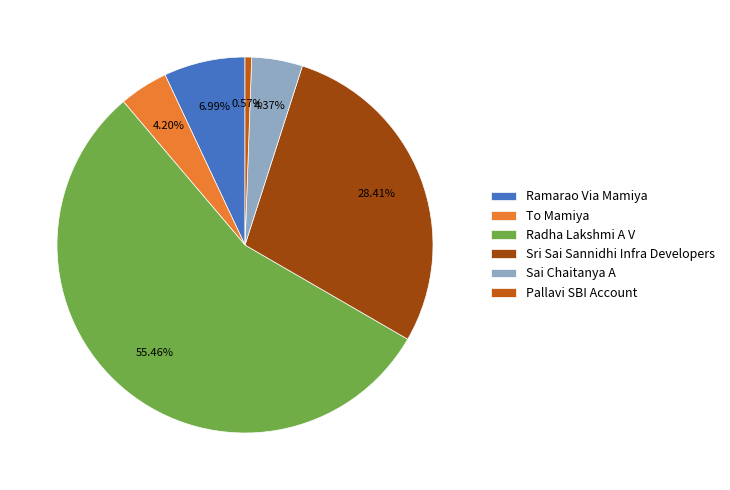

Approximately how many times larger is the value at Sri Sai Sannidhi Infra Developers compared to Radha Lakshmi A V?

0.5